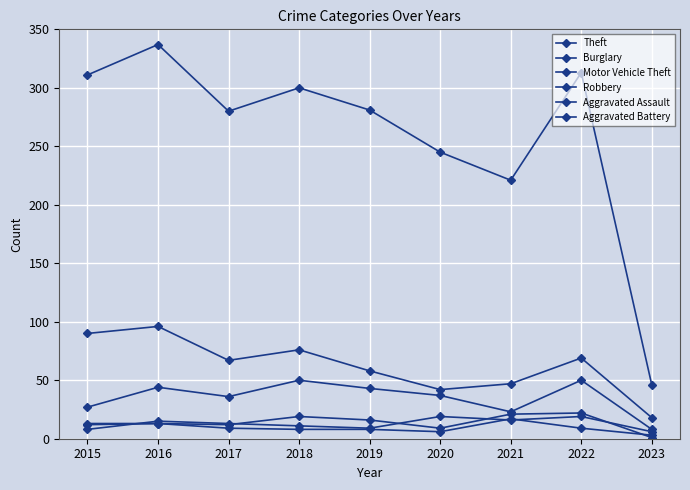

What is the value of the Theft point at the 8th from the left?

313